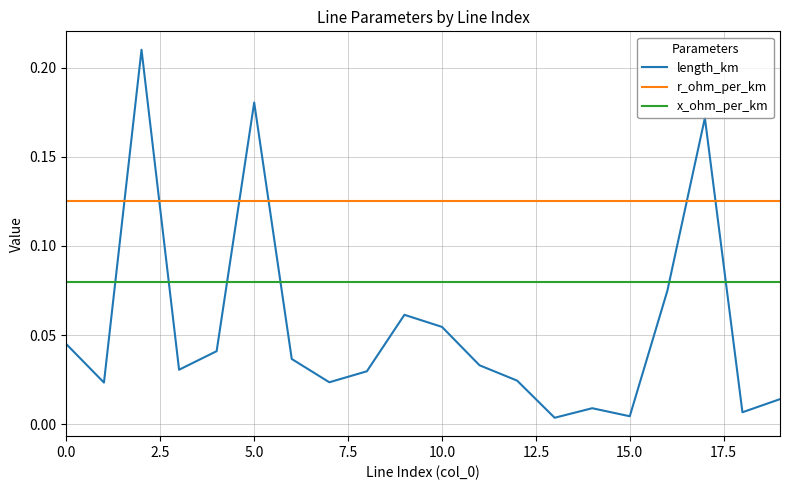

Which series ends up on top after the final intersection of length_km and r_ohm_per_km?

r_ohm_per_km